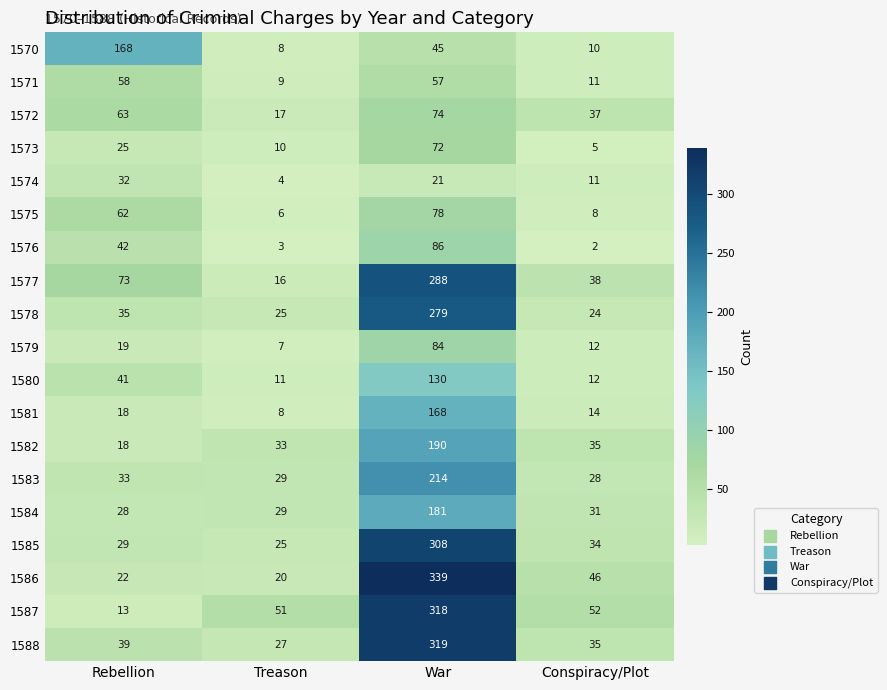

Is it true that 1584 equals 29 at Treason?

True